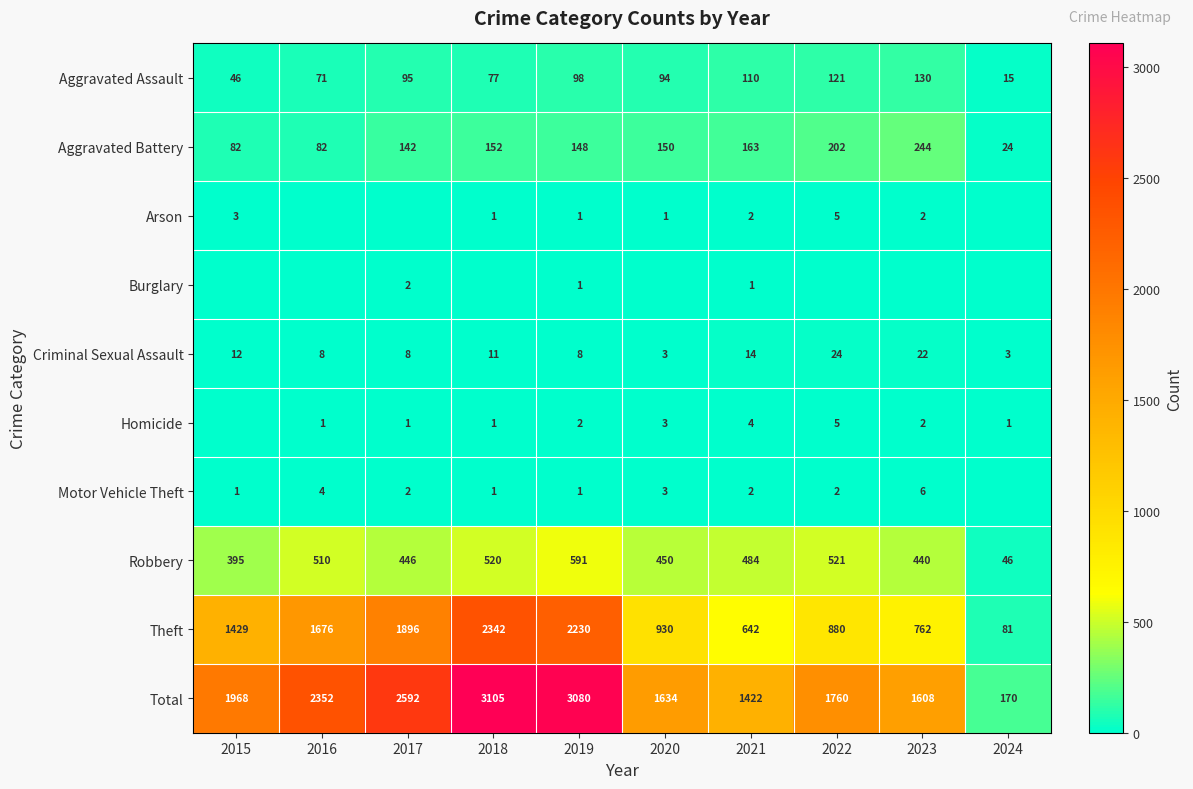

Is the value of Aggravated Assault at 2021 greater than the value of Homicide at 2024?

Yes